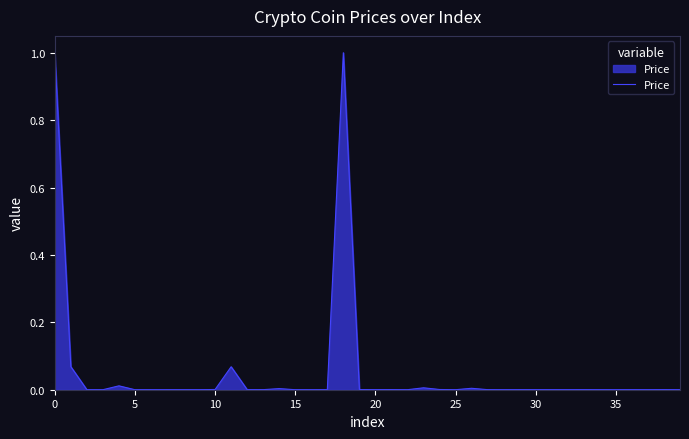

What is the maximum value shown in the chart?

1.0